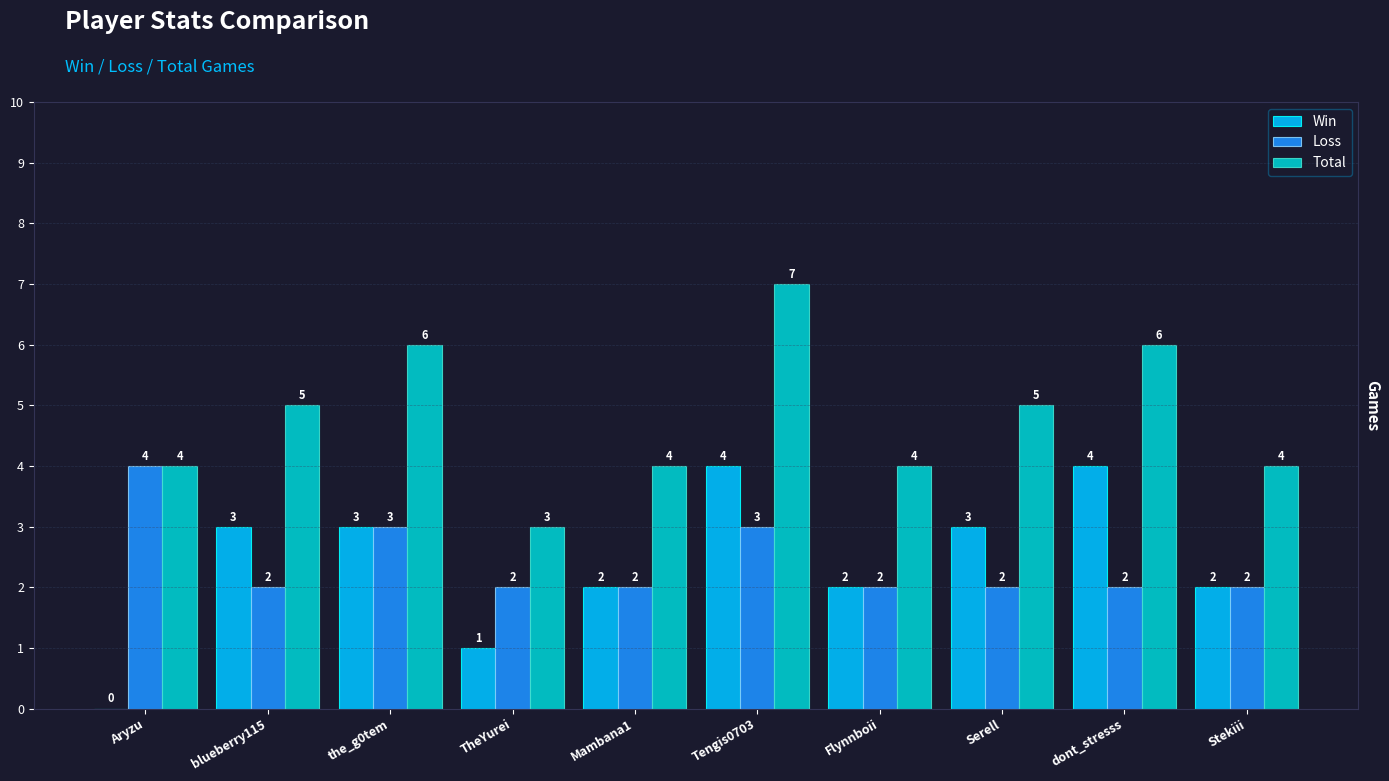

Is it true that Win equals 3 at Serell?

True